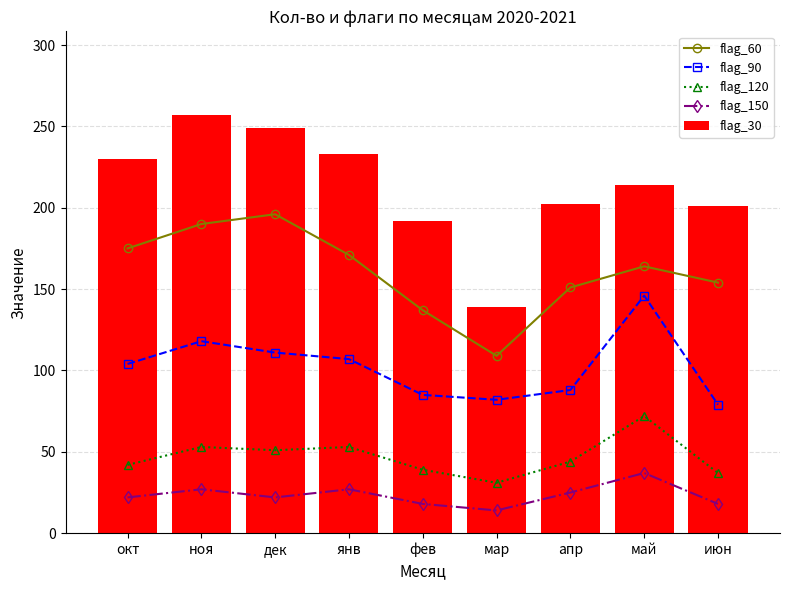

Where is flag_120 nearest to the value 51?

дек